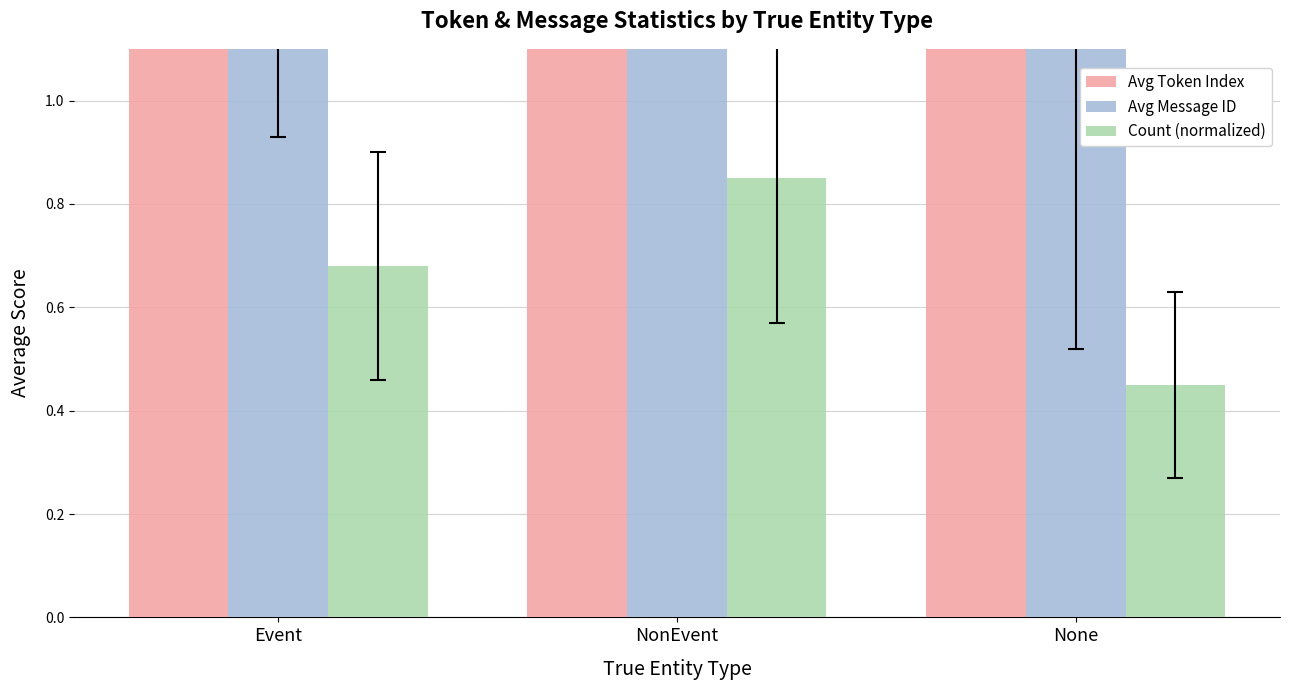

How many Avg Token Index values are between 3 and 4?

1